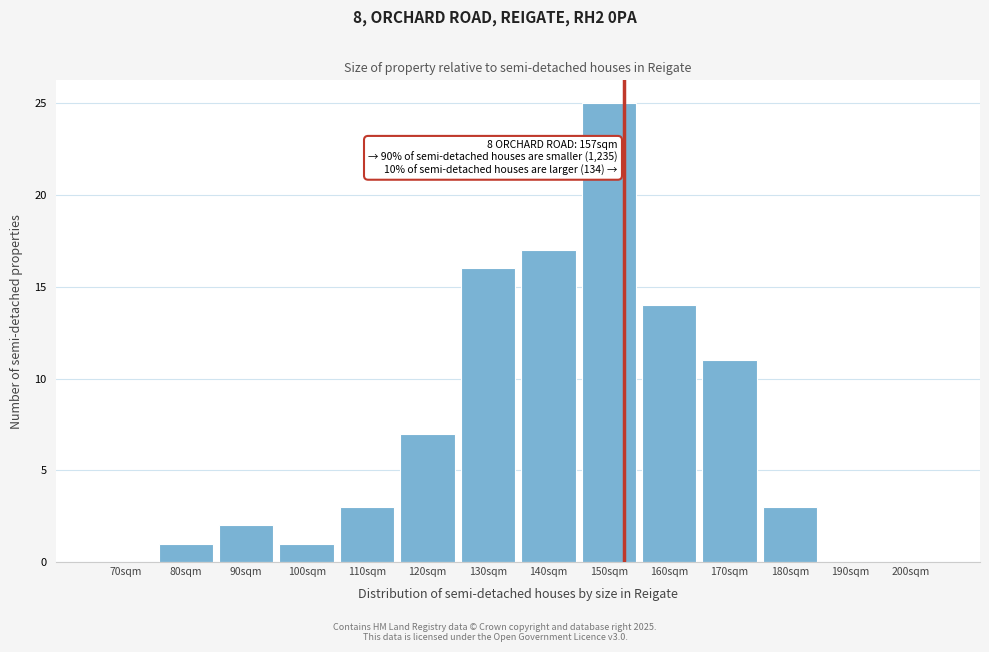

Reading left to right, transcribe all the data shown in this chart.

70sqm=0	80sqm=1	90sqm=2	100sqm=1	110sqm=3	120sqm=7	130sqm=16	140sqm=17	150sqm=25	160sqm=14	170sqm=11	180sqm=3	190sqm=0	200sqm=0